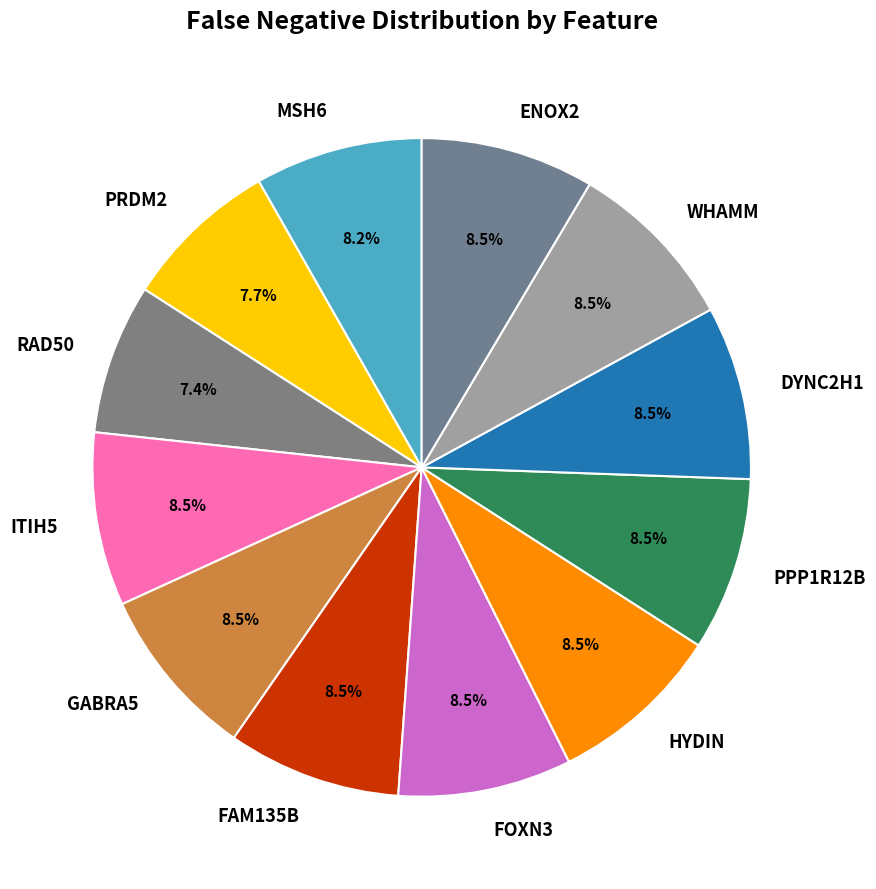

Is it true that ENOX2 is 1% of the pie?

False